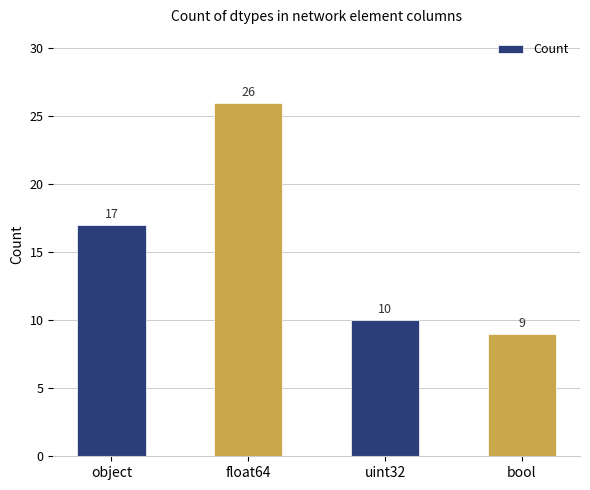

Reading right to left, extract all data points from this chart.

bool=9	uint32=10	float64=26	object=17